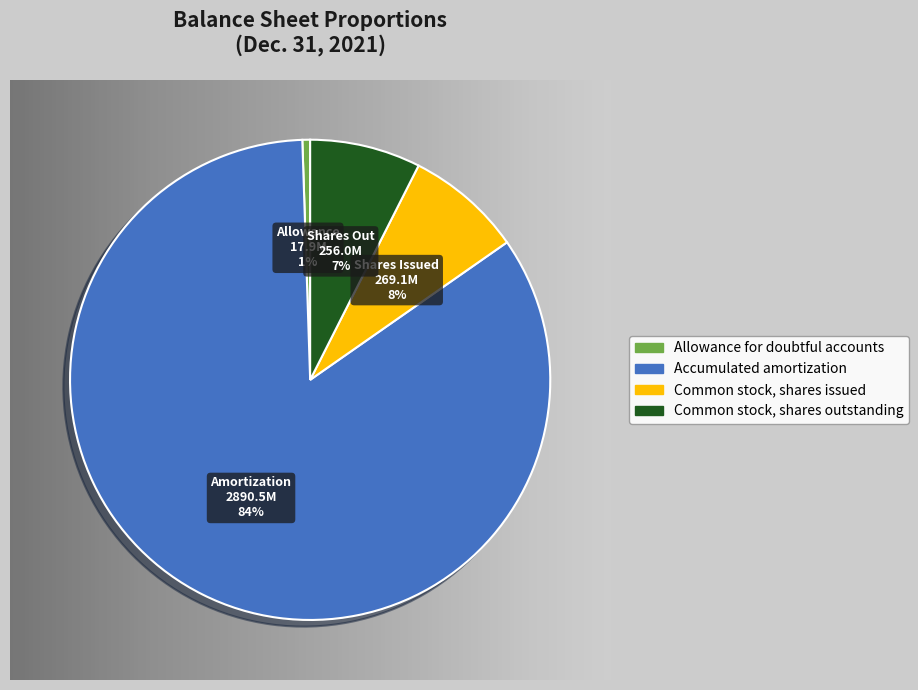

How many segments does this pie chart have?

4